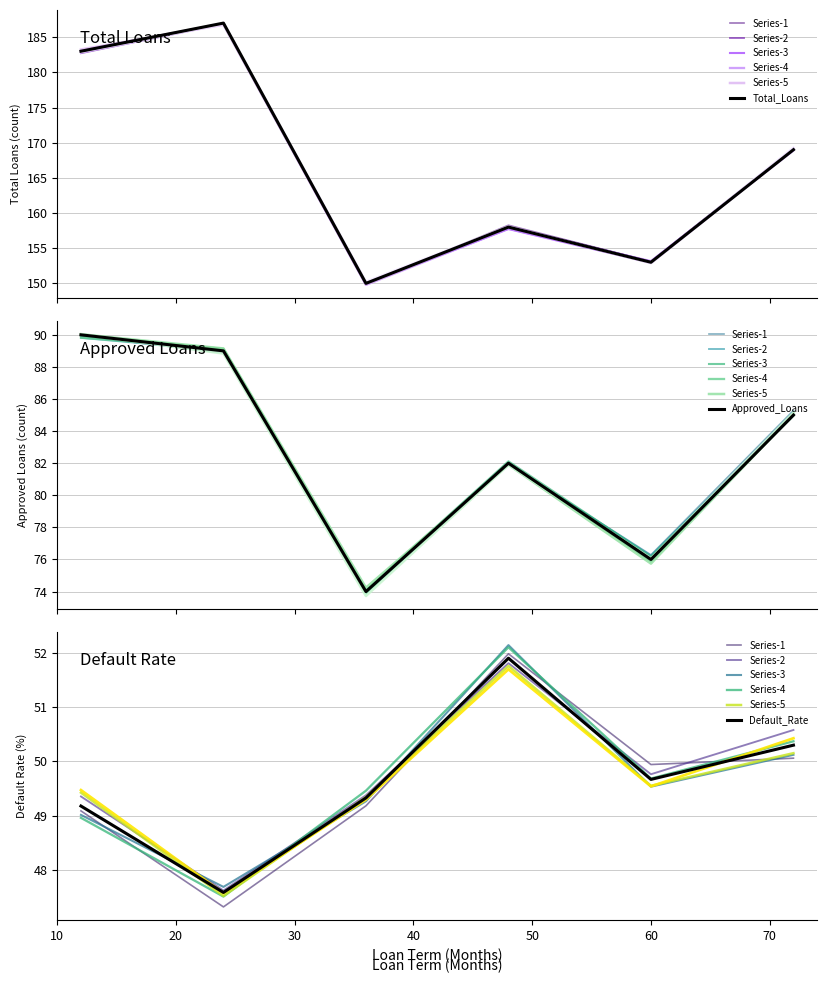

The value of Total_Loans at 36 is 38.1. True or false?

False